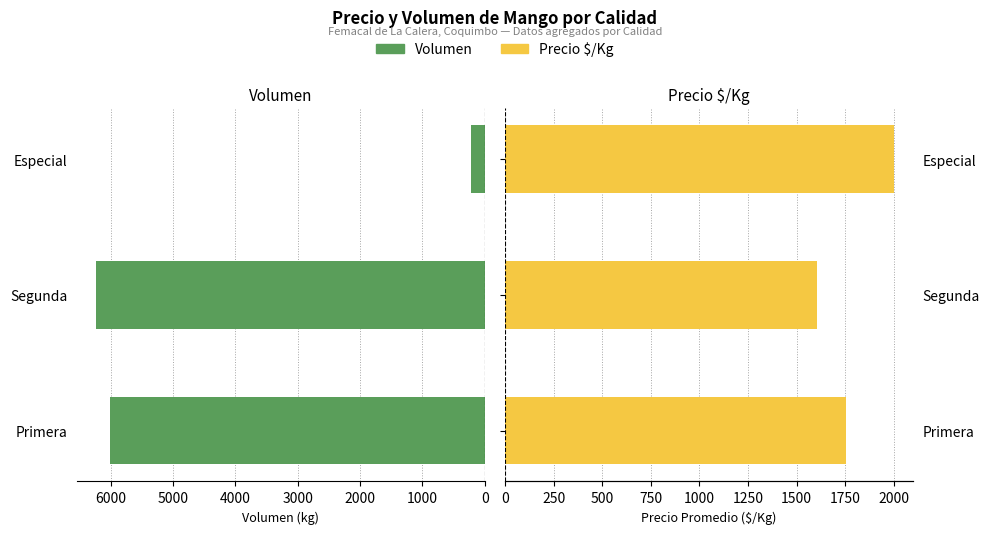

Which series has the largest total across all categories?

Volumen